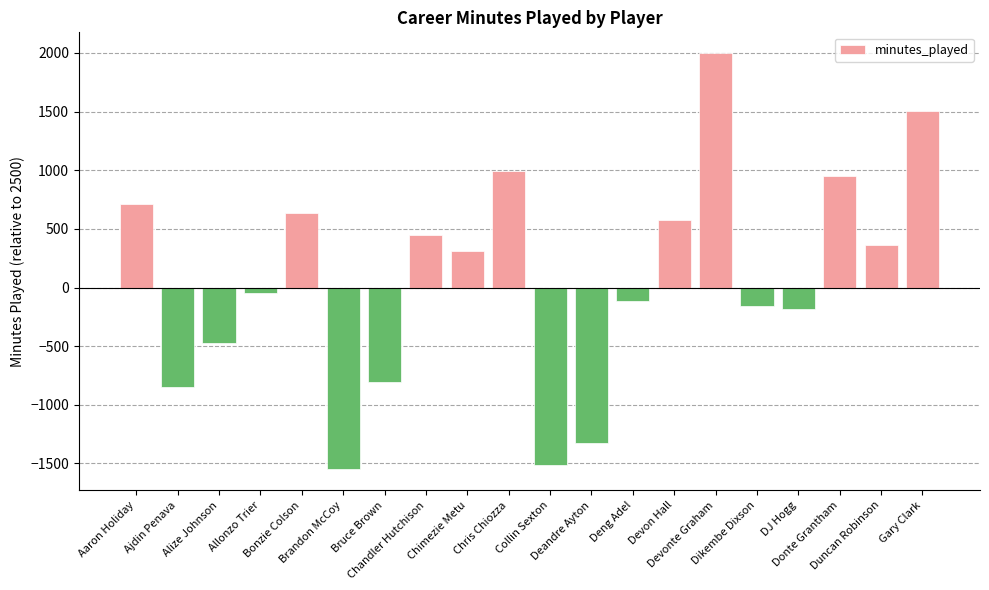

The chart shows a value of -44 at Allonzo Trier. True or false?

True